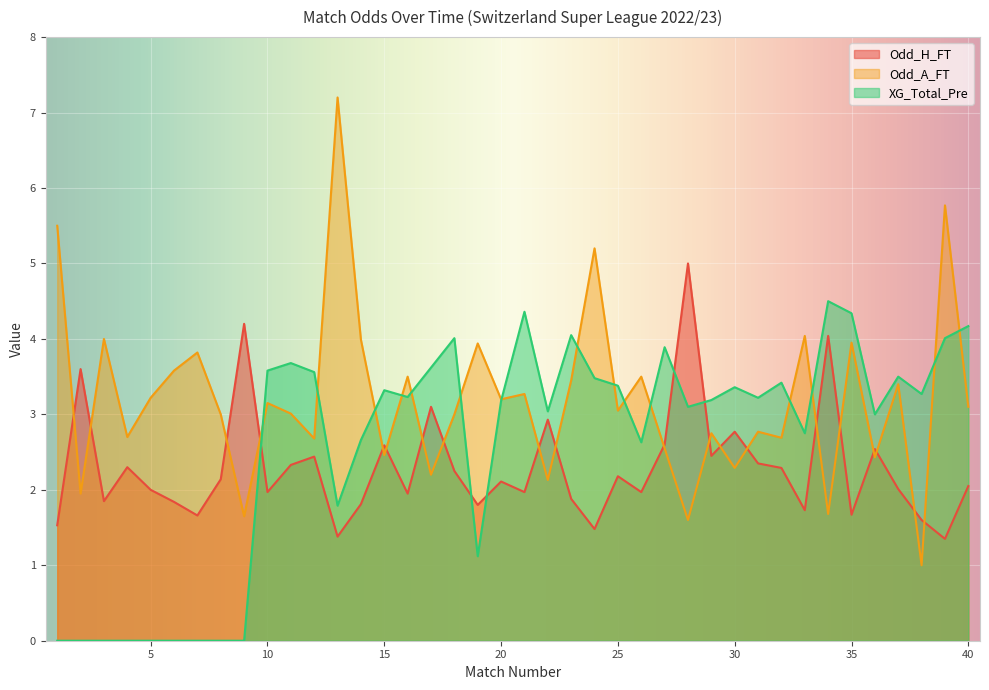

At which category does XG_Total_Pre reach its first local valley?

13